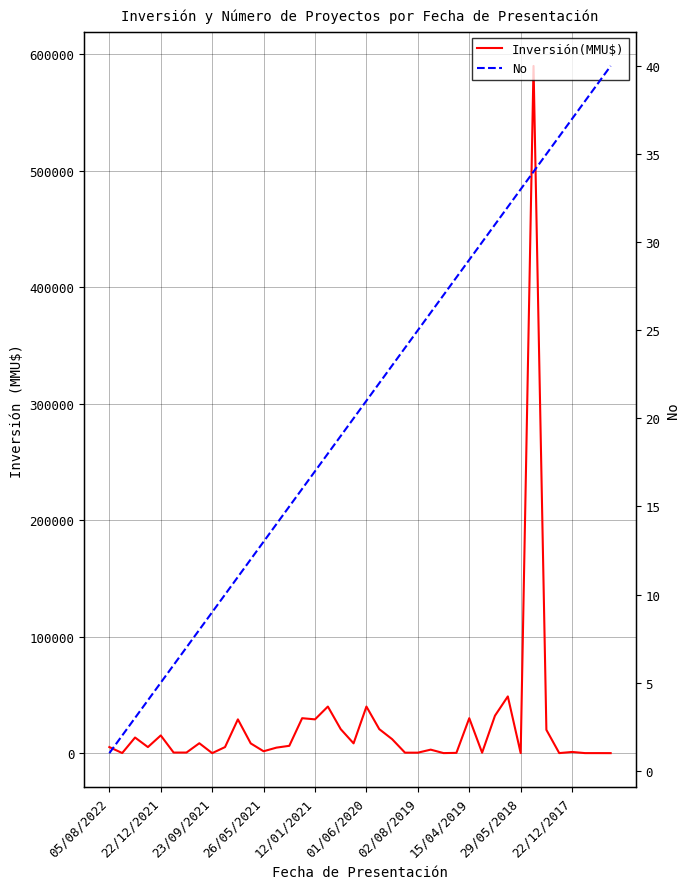

The No series shows 1 at 22/12/2021. True or false?

False